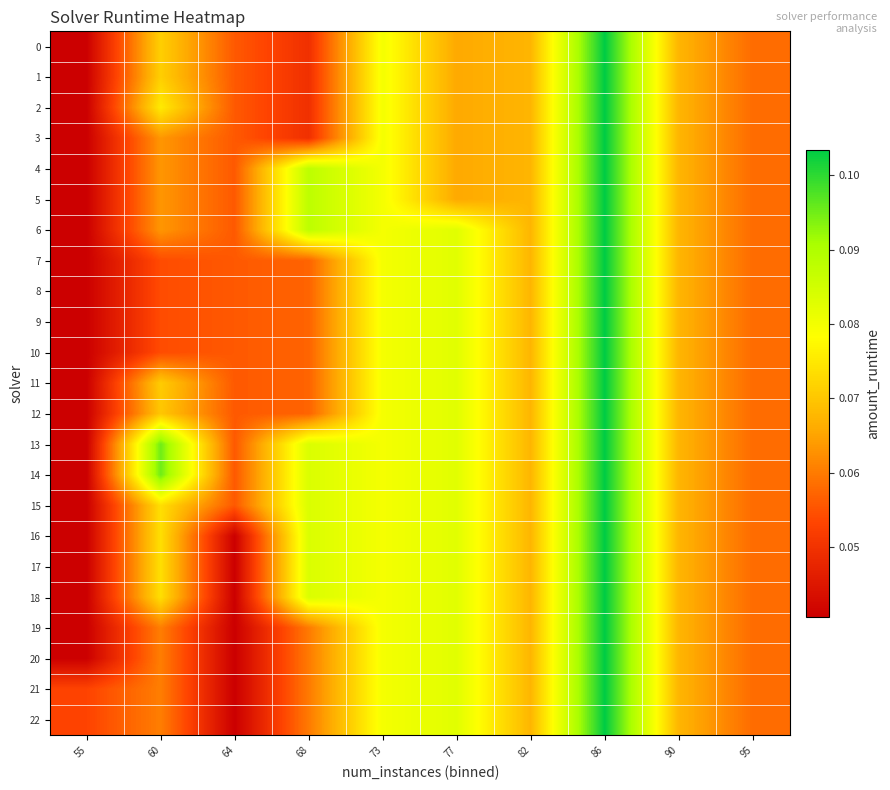

At which category is the sum across all series the highest?

86